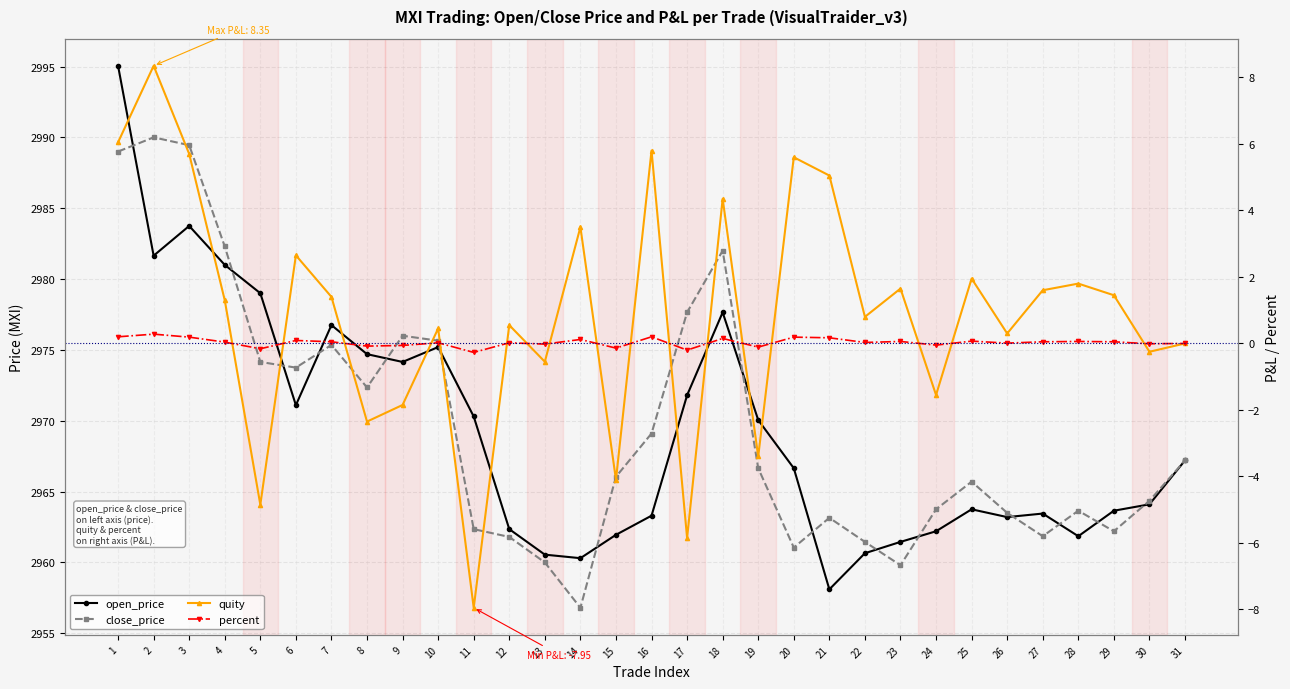

True or false: open_price has more than 1 interior local peaks.

True